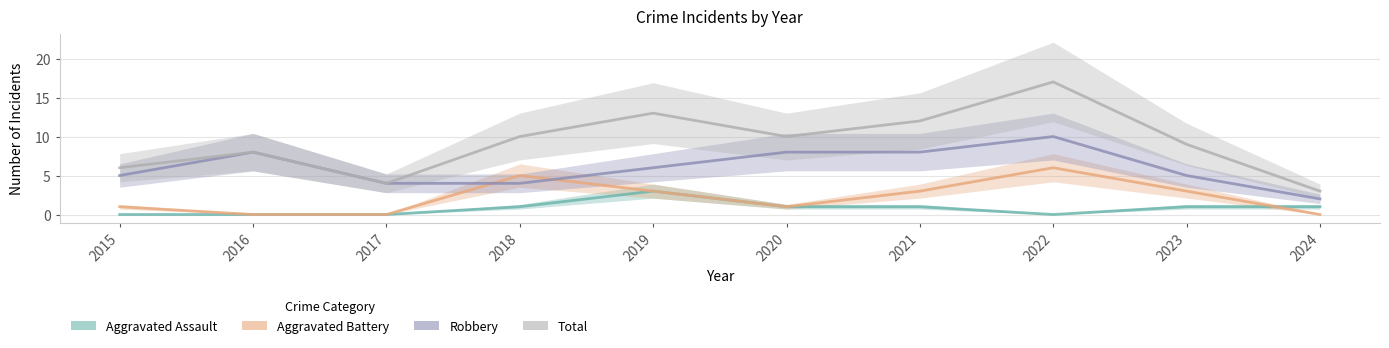

In Aggravated Battery, how many points are lower than both neighbors (excluding endpoints)?

1